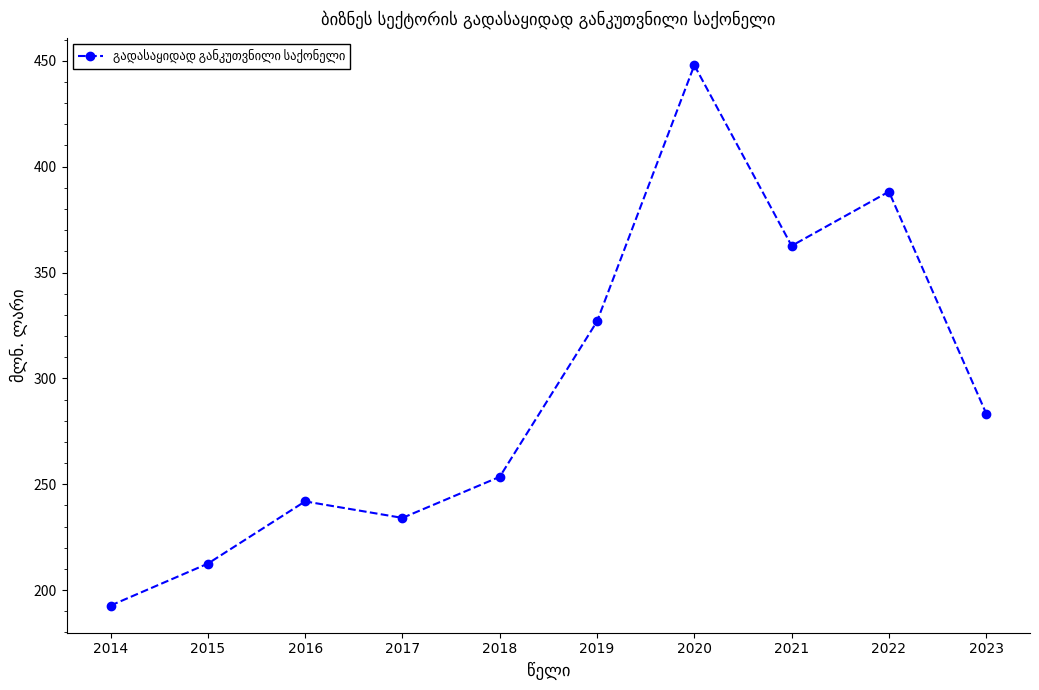

How many values are below 283?

5